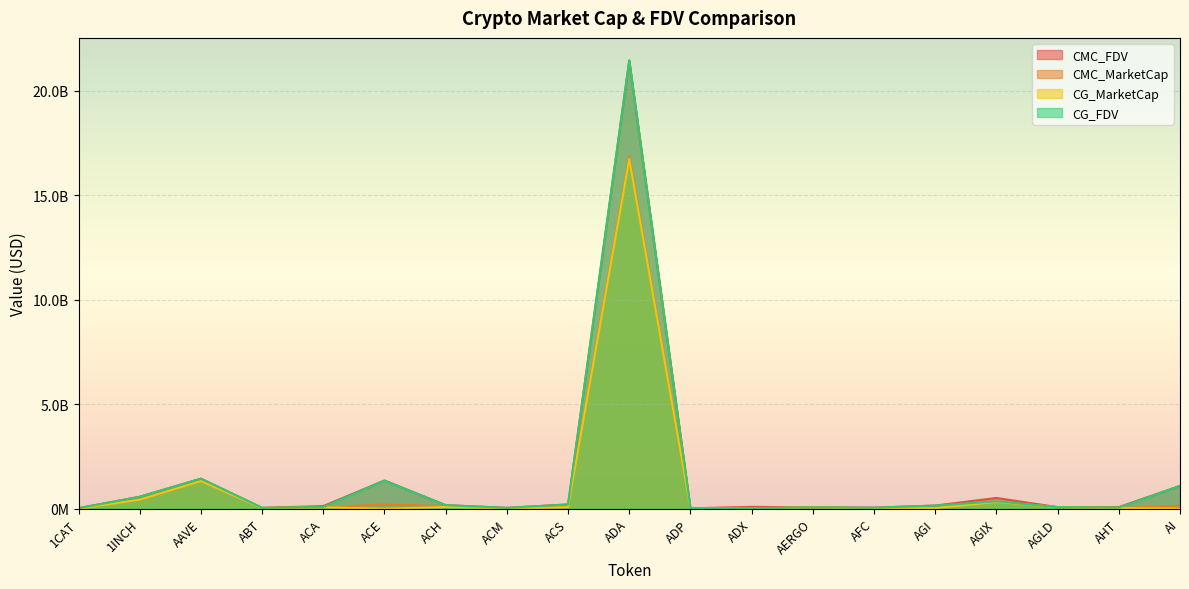

What position from the left is ADX?

12